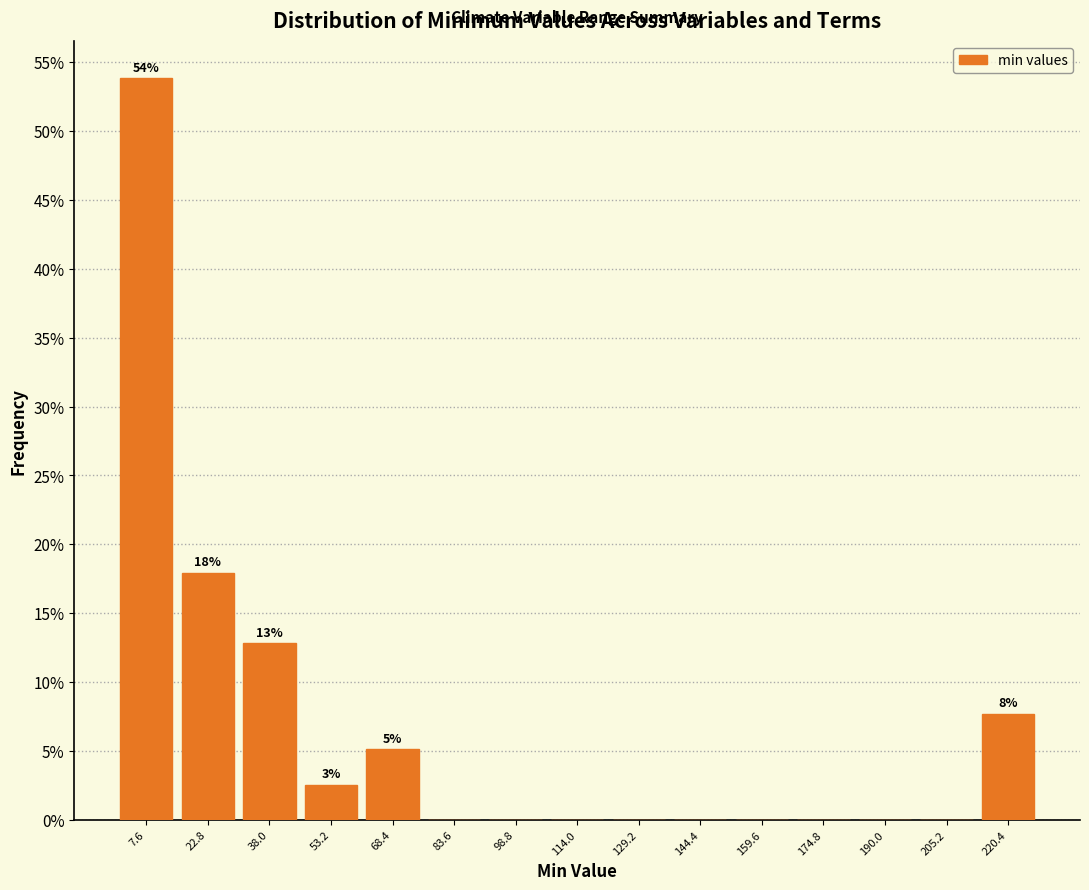

Which range on the x-axis has the tallest bar?

0.0 to 15.2